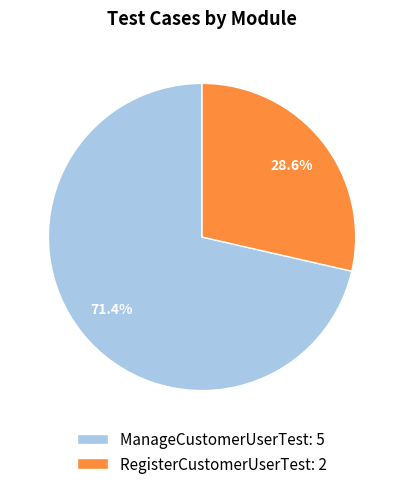

How much of the chart is everything except RegisterCustomerUserTest?

71.4%